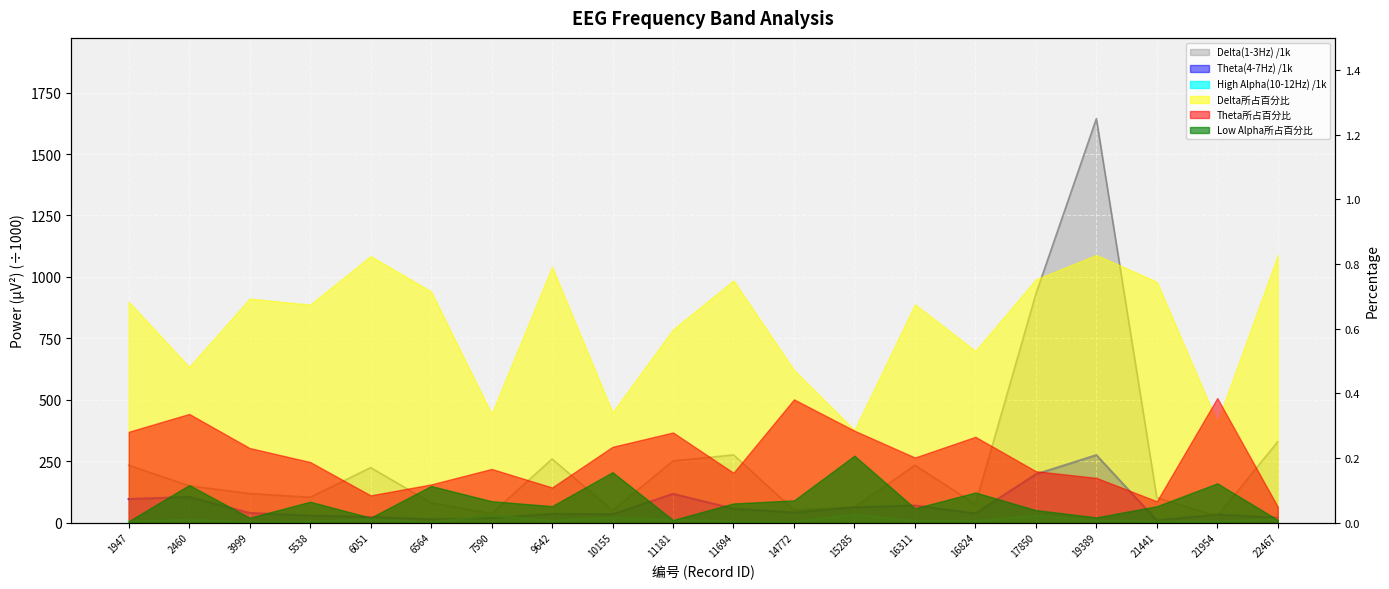

Reading right to left, list all the values displayed in this chart.

Delta(1-3Hz): 329.6	26.5	101.6	1643.9	930.8	74.8	233.5	62.6	51.2	275.9	251.1	49.3	259.1	36.6	80.5	224.0	103.0	118.4	149.9	233.5
Theta(4-7Hz): 19.6	32.8	9.0	274.8	196.8	37.4	69.7	62.2	41.4	56.8	117.2	33.9	35.6	18.1	13.3	22.9	28.6	39.4	104.6	96.1
High Alpha(10-12Hz): 15.4	4.8	4.4	8.9	29.0	6.2	7.4	32.6	3.4	4.3	11.8	20.2	7.8	29.6	1.3	13.6	4.6	1.8	12.0	4.4